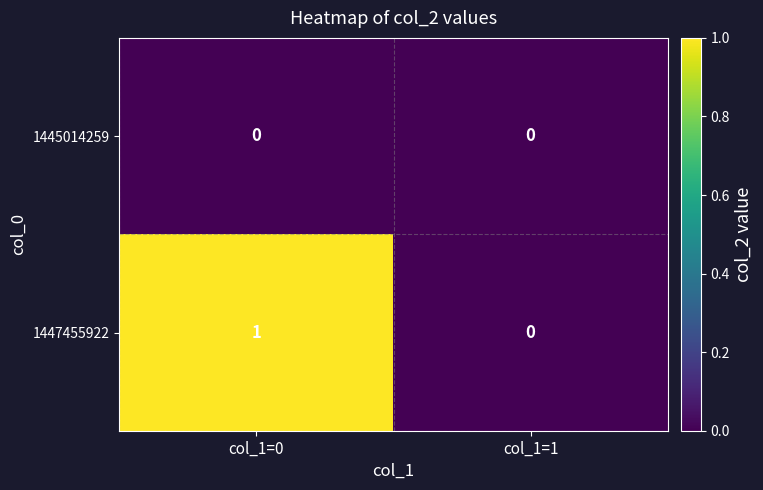

What is the difference between the highest and lowest values at col_1=0?

1